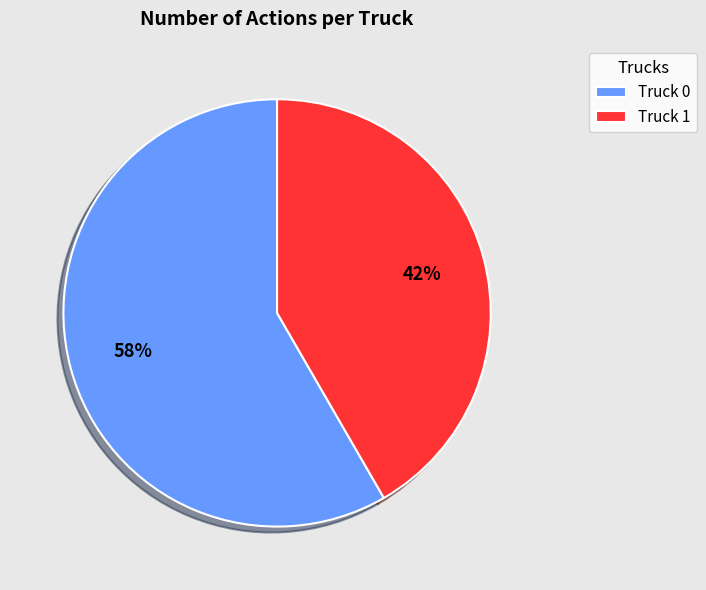

The Truck 0 slice represents 58% of the pie. True or false?

True